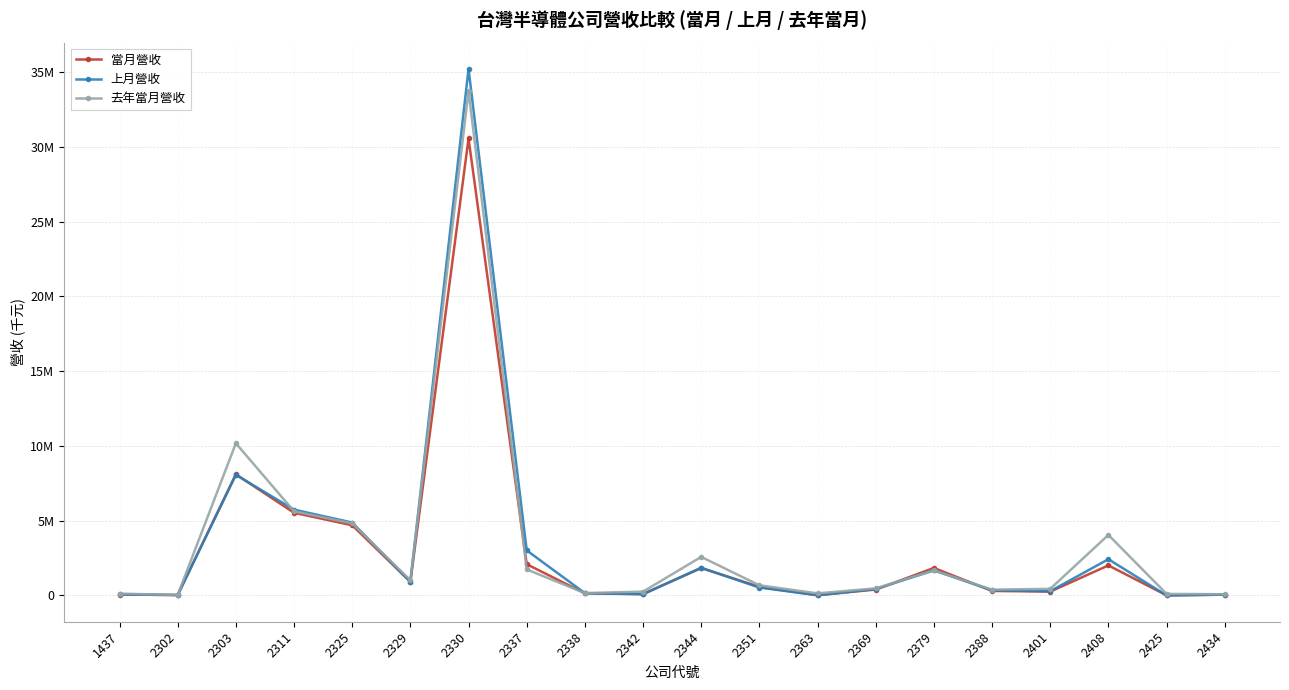

Rank the categories by 上月營收 value from highest to lowest.

2330, 2303, 2311, 2325, 2337, 2408, 2344, 2379, 2329, 2351, 2369, 2388, 2401, 2338, 2342, 1437, 2434, 2302, 2363, 2425